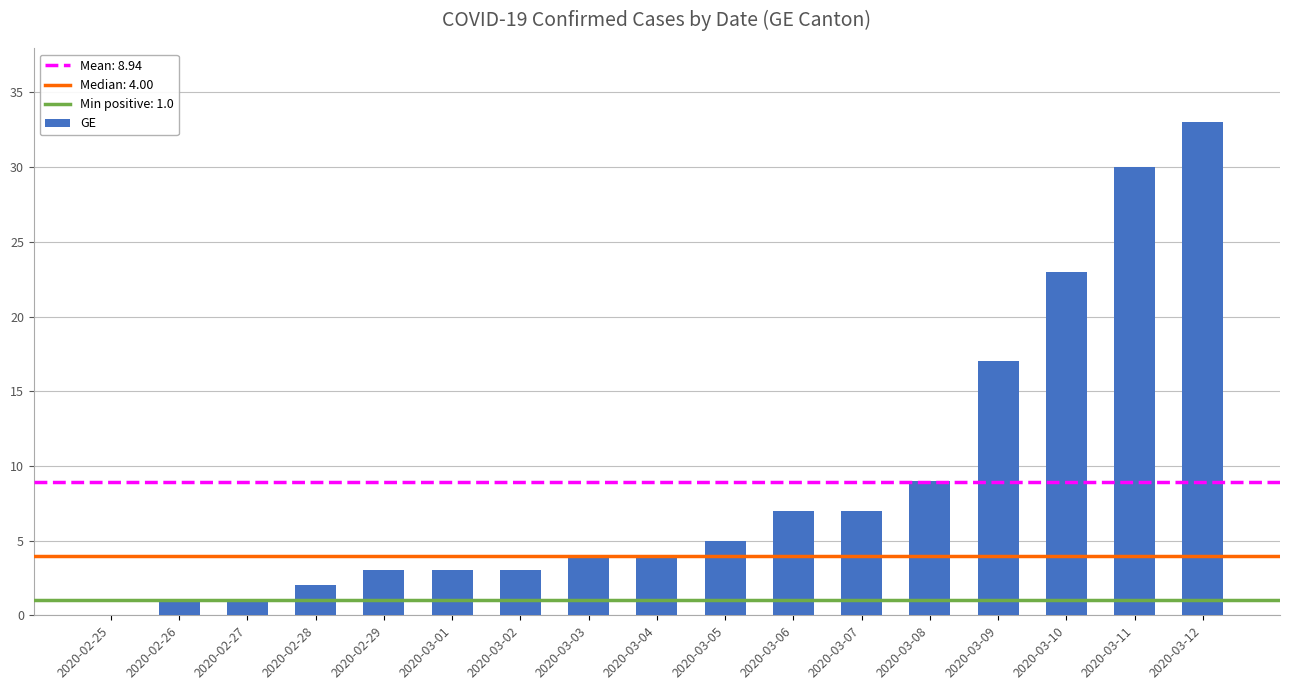

Read the value at 2020-03-10, to the nearest 10.

20